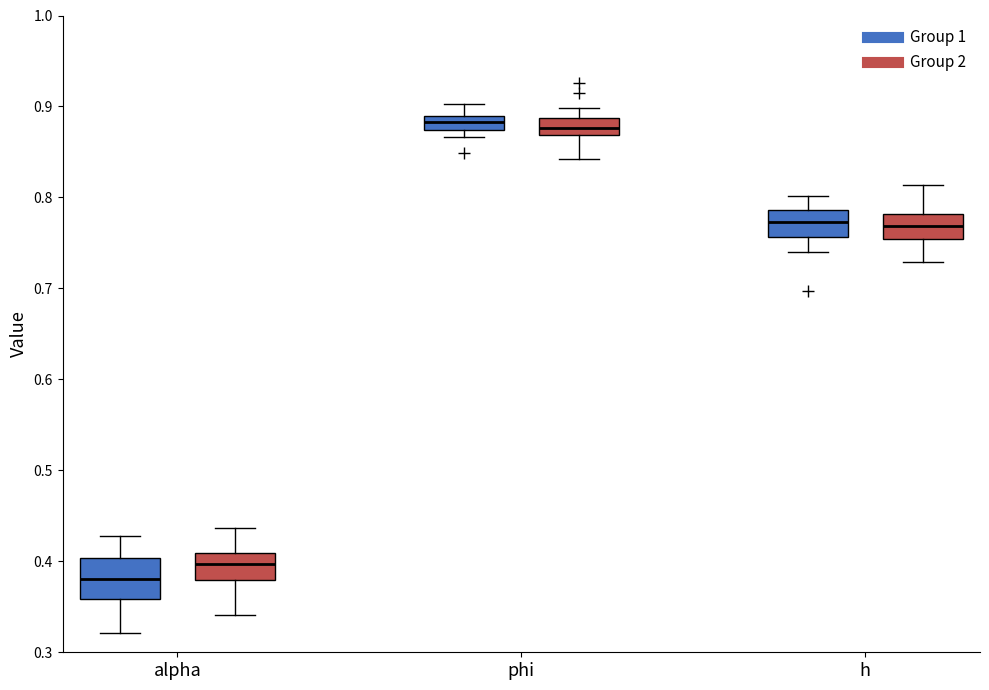

Which box is the tallest, from its lower edge to its upper edge?

alpha (Group 1)